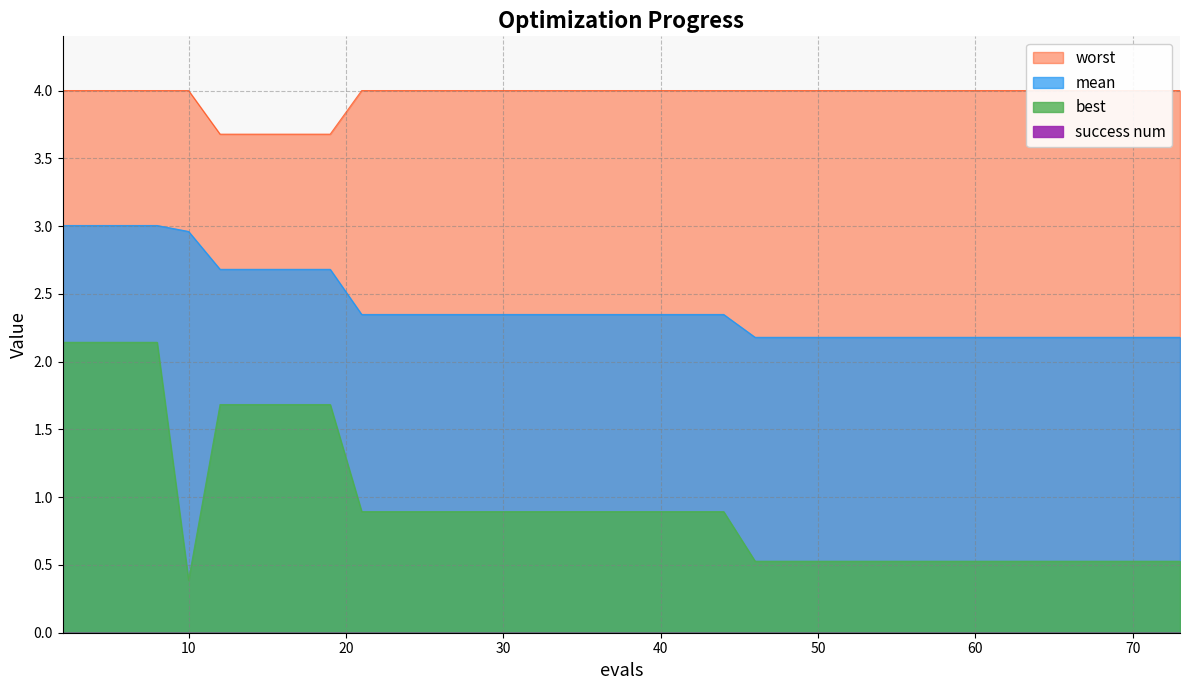

Which series has the largest range (max minus min)?

best